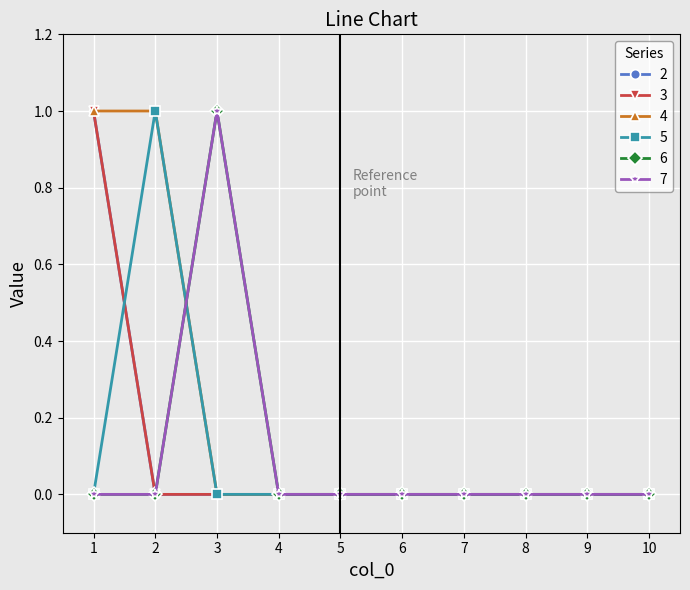

Is this an area chart (filled region under the line)?

No